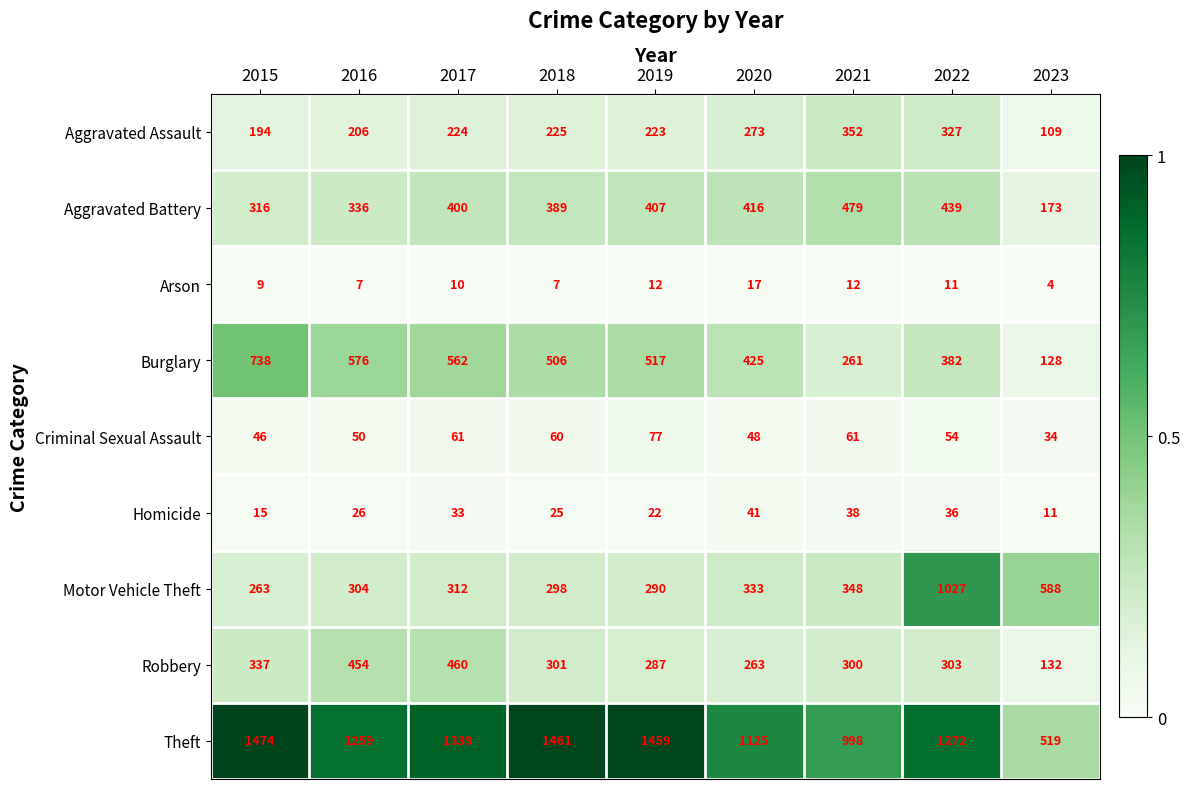

At which label is Aggravated Battery closest to 326?

2015